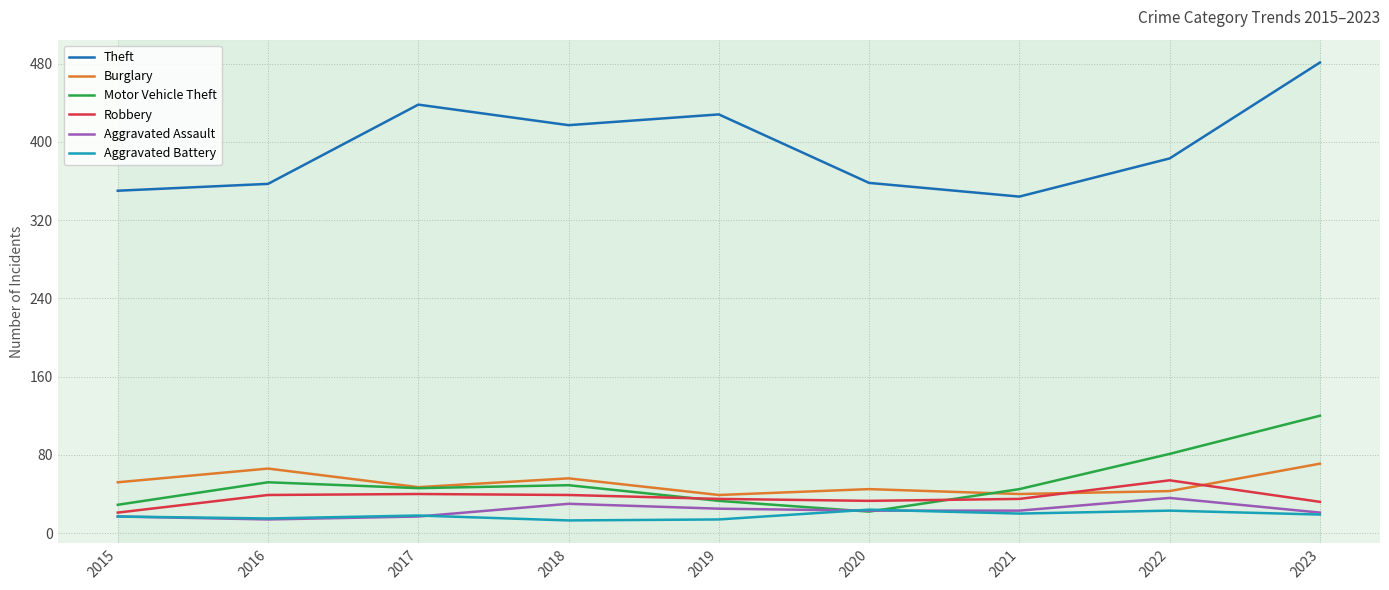

What is the average value of the Aggravated Assault series?

23